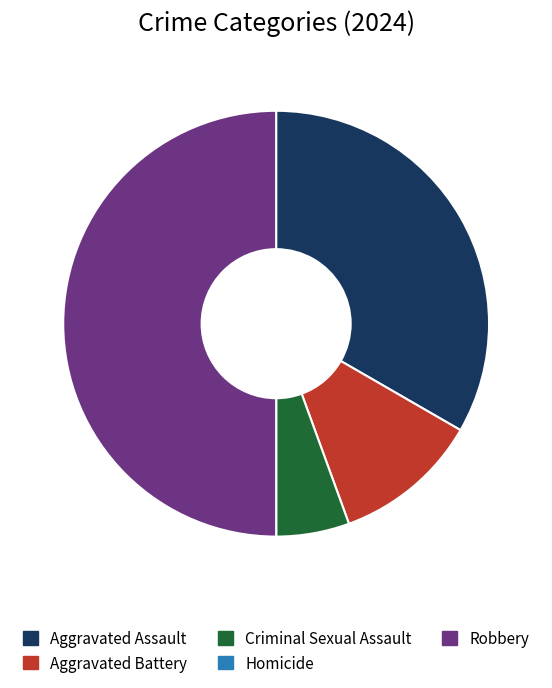

Is Aggravated Battery the majority of the pie?

No